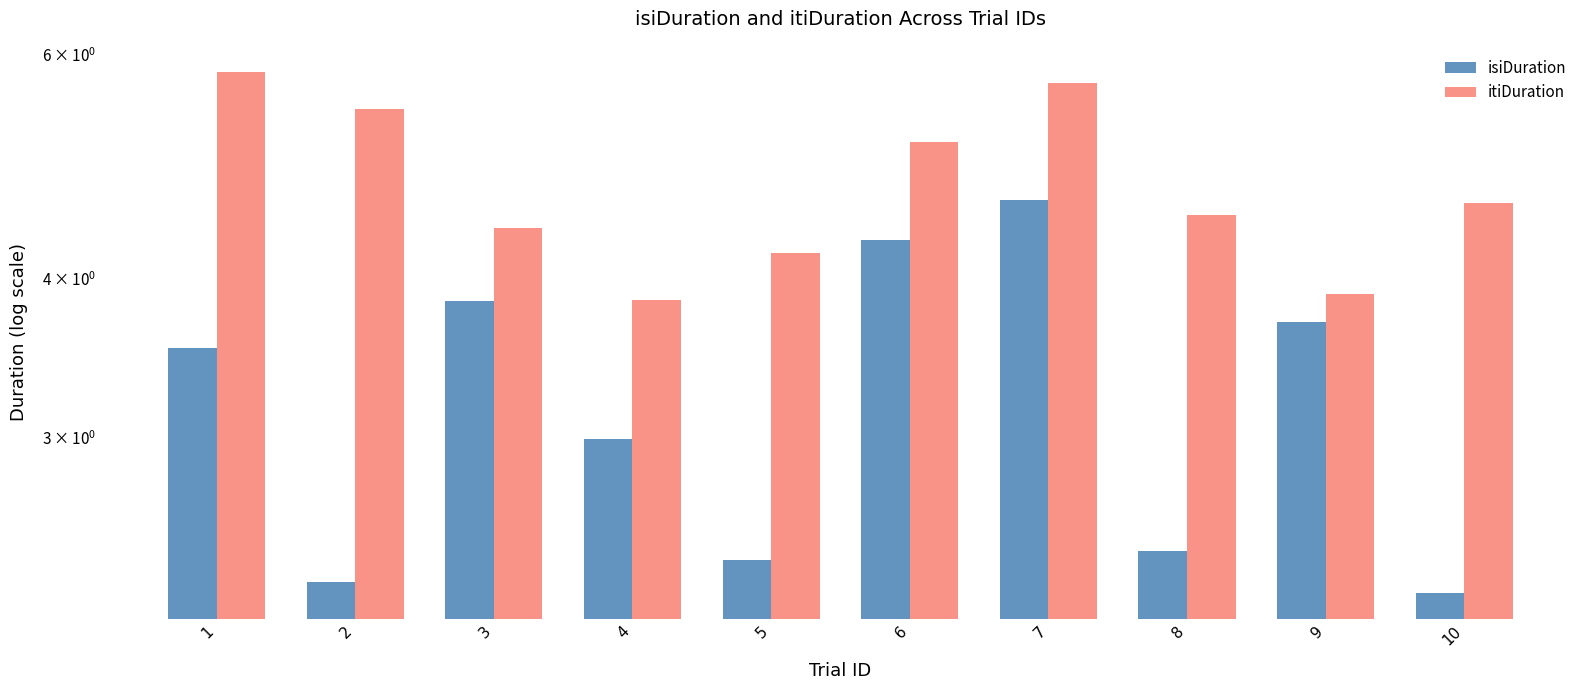

How many data points does each series have?

10